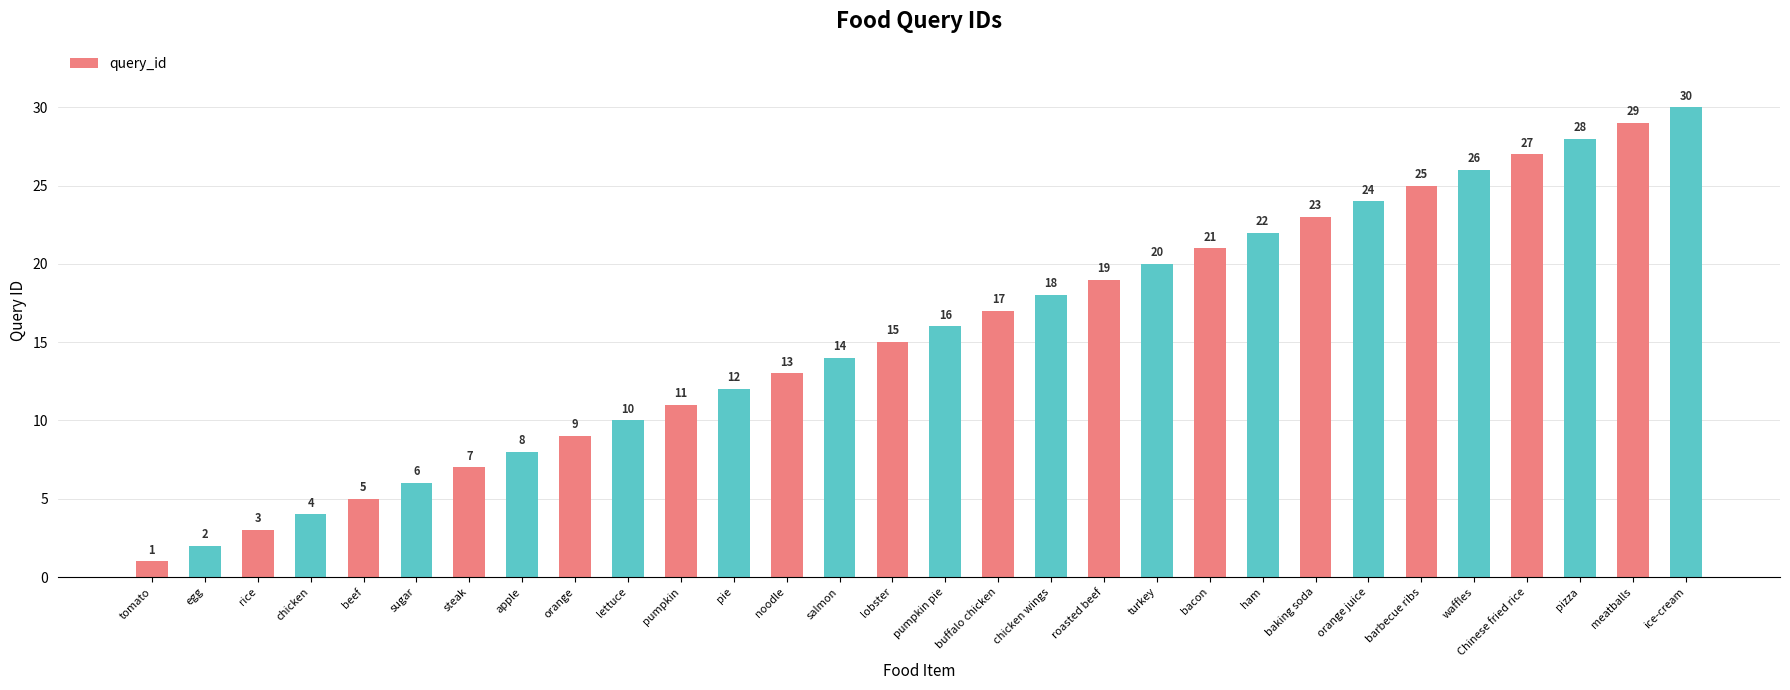

Rank the categories by value from highest to lowest.

ice-cream, meatballs, pizza, Chinese fried rice, waffles, barbecue ribs, orange juice, baking soda, ham, bacon, turkey, roasted beef, chicken wings, buffalo chicken, pumpkin pie, lobster, salmon, noodle, pie, pumpkin, lettuce, orange, apple, steak, sugar, beef, chicken, rice, egg, tomato